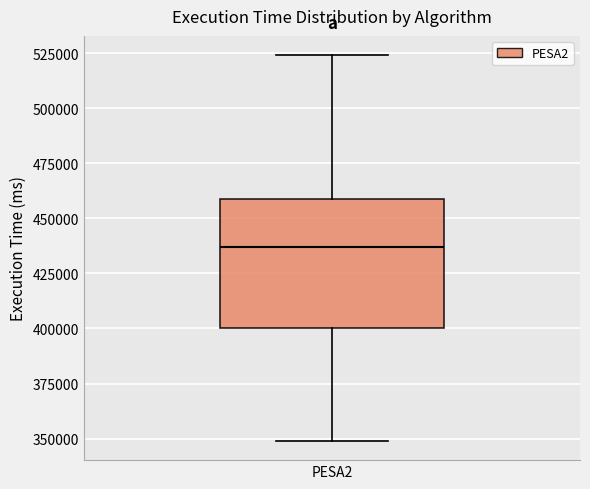

Read this box plot against the y-axis: the position of the median line, the range covered by the box, and the ends of both whiskers. The values are not printed on the chart, so give them approximately, as read against the axis.

median 435000, box 400000 to 460000, whiskers 350000 to 525000